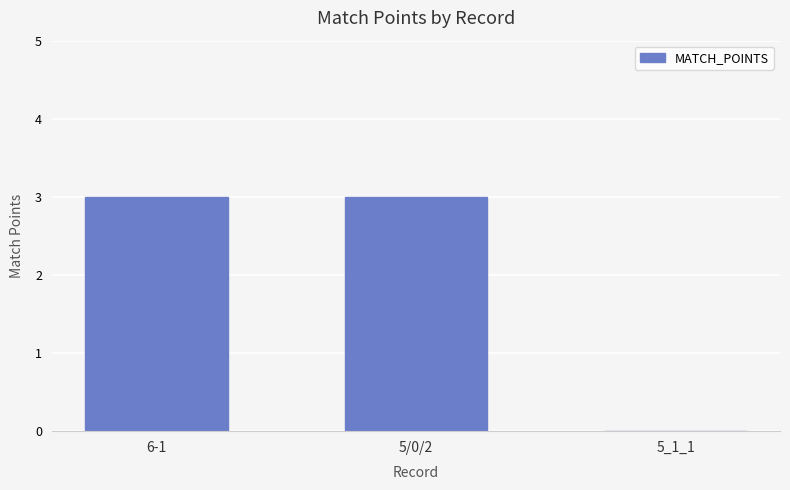

What is the sum of the values at 5_1_1 and 6-1?

3